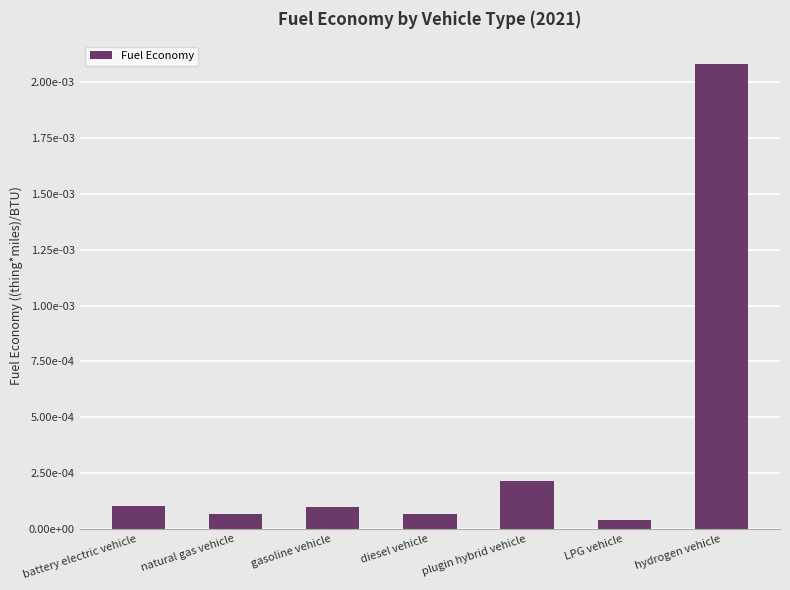

Rank the categories by value from lowest to highest.

LPG vehicle, natural gas vehicle, diesel vehicle, gasoline vehicle, battery electric vehicle, plugin hybrid vehicle, hydrogen vehicle